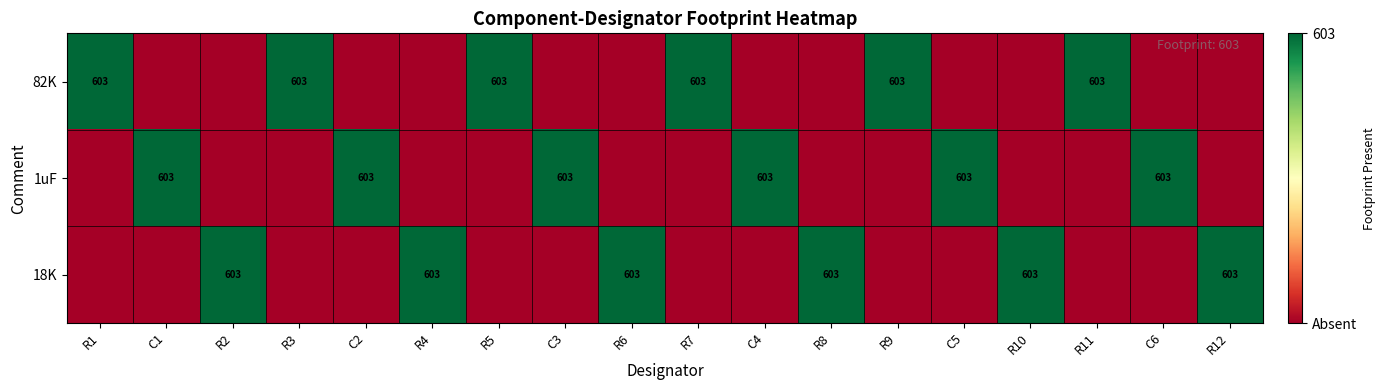

At which category does the chart reach its peak across all series?

R1